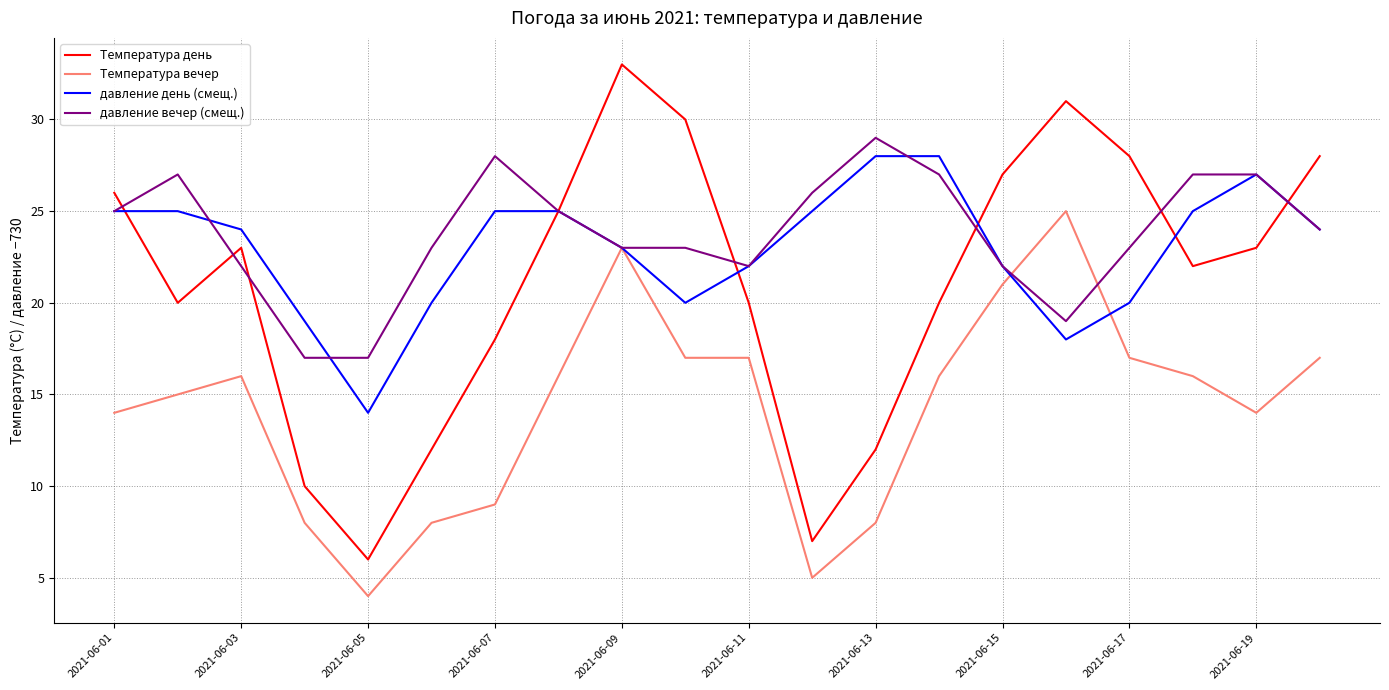

What is the sum of all давление вечер (смещ.) values?

476